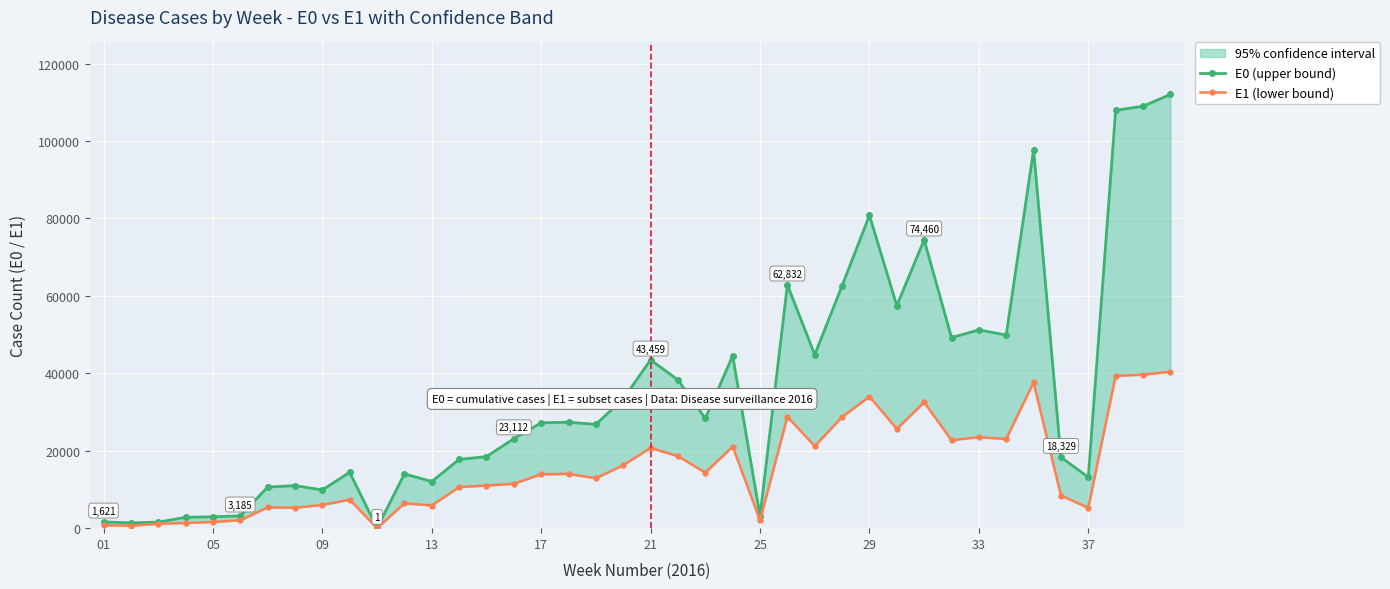

The value of E0 (upper bound) at 13 is 4924. True or false?

False